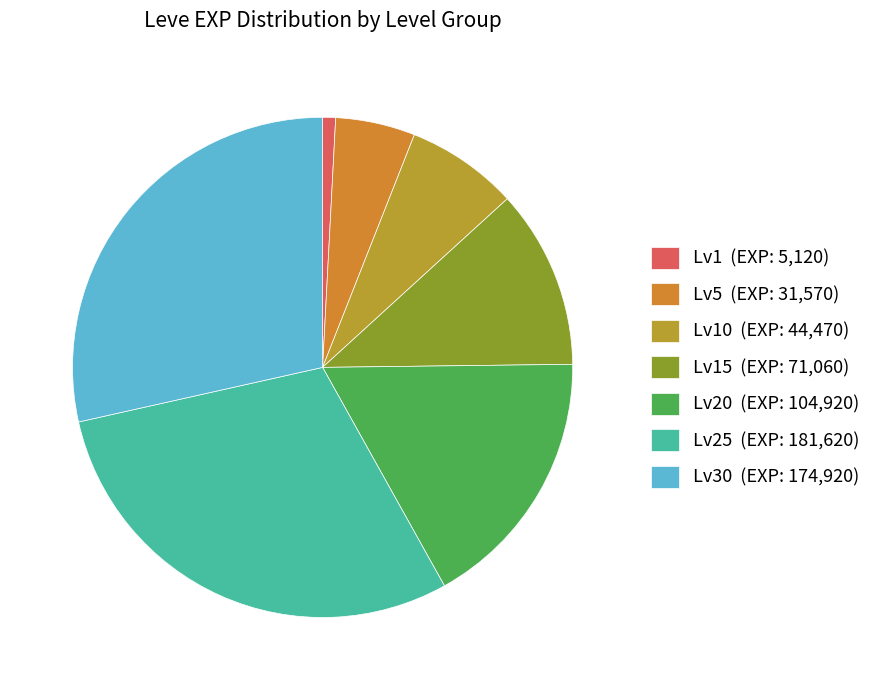

How many slices are in this pie chart?

7